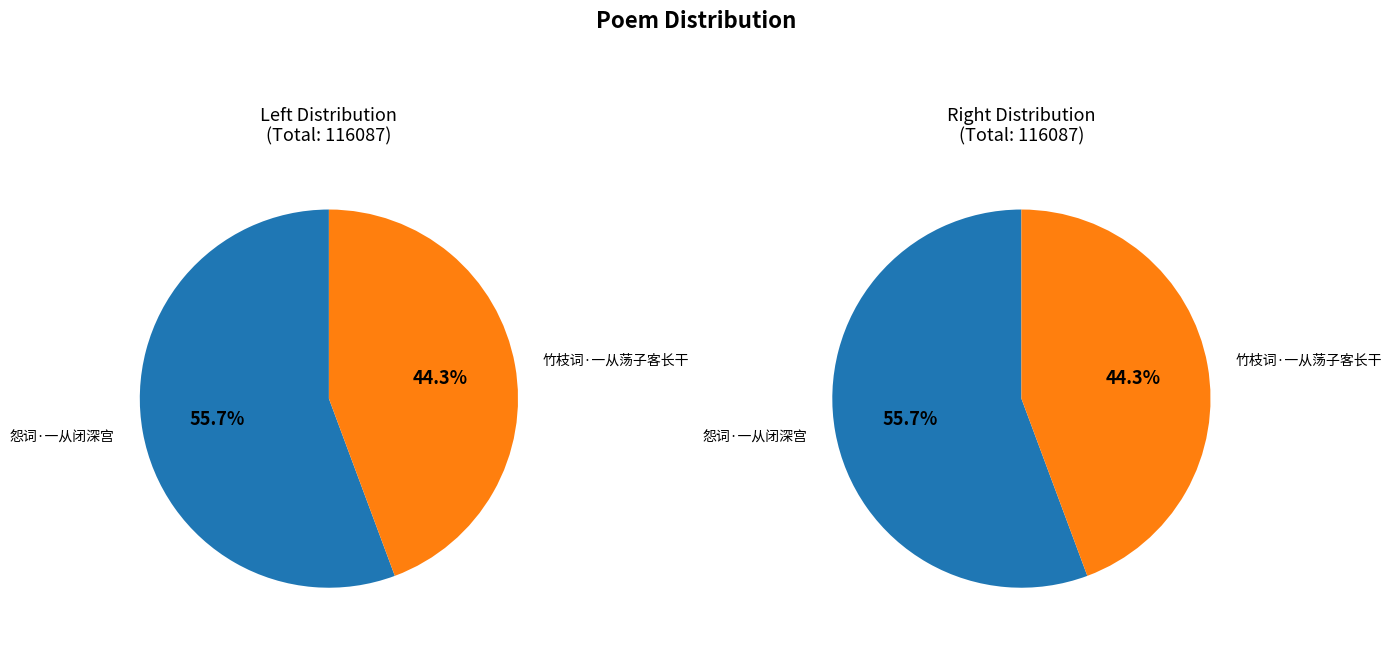

What is the ratio of the value at 竹枝词·一从荡子客长干 to the value at 怨词·一从闭深宫?

0.8